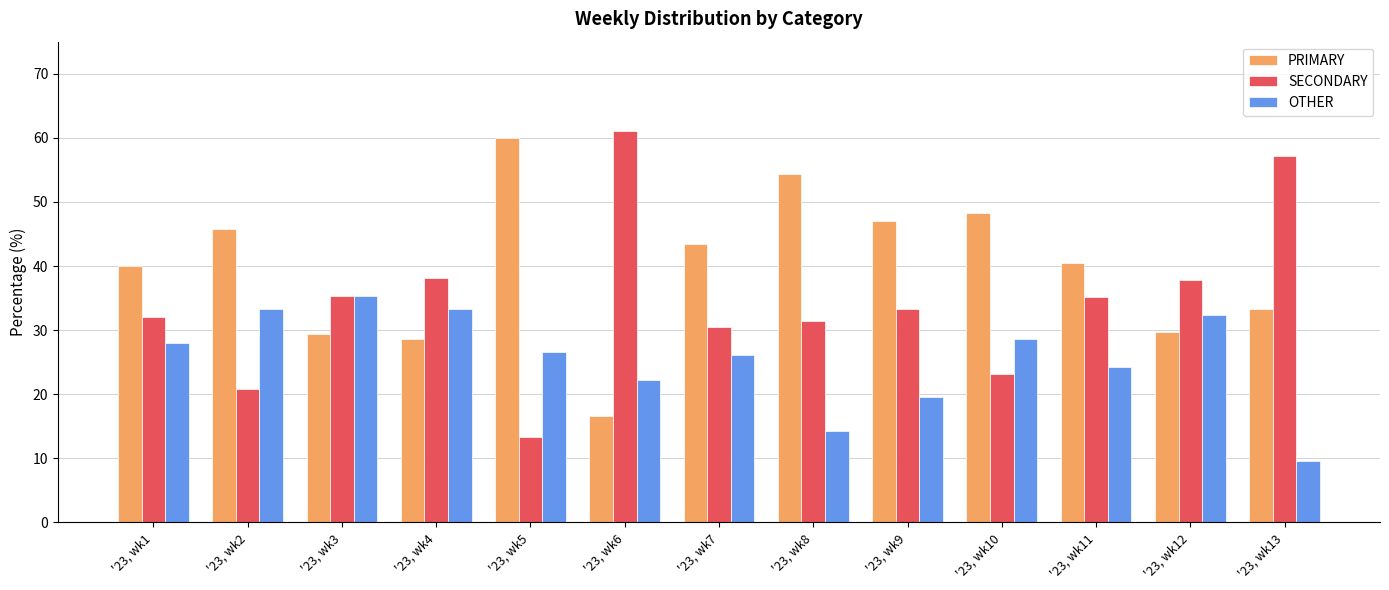

What is the greatest value displayed?

61.1